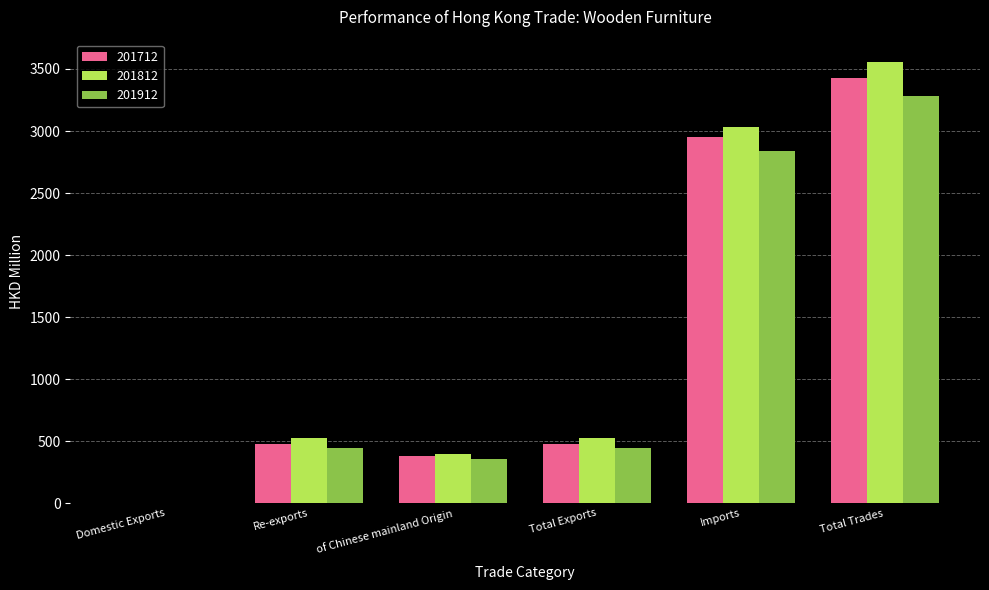

At which category does the chart reach its peak across all series?

Total Trades